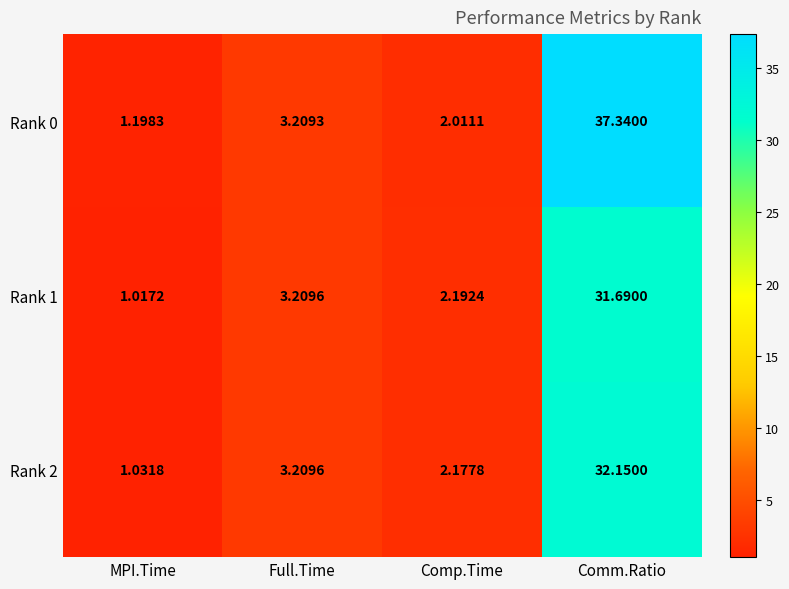

At which label does Rank 1 first exceed 3?

Full.Time